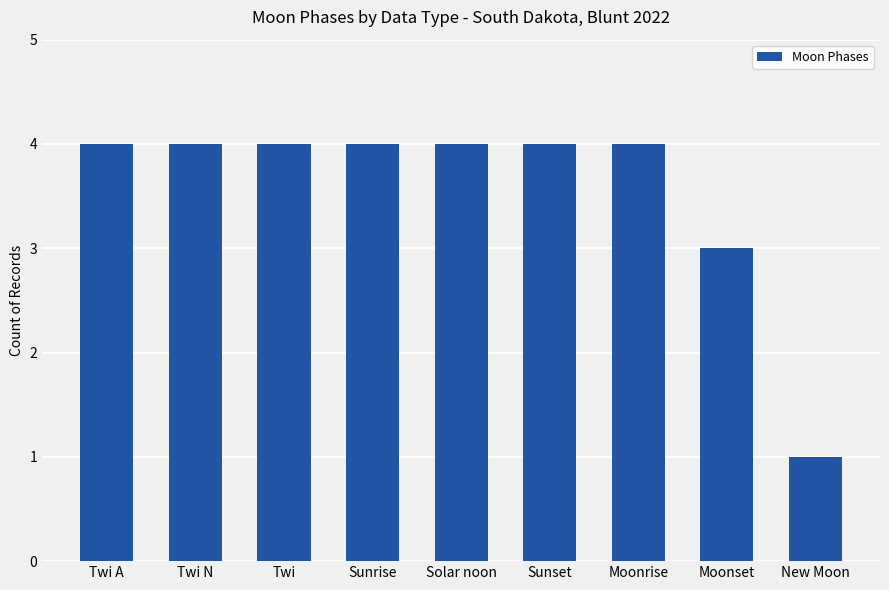

What is the greatest value displayed?

4